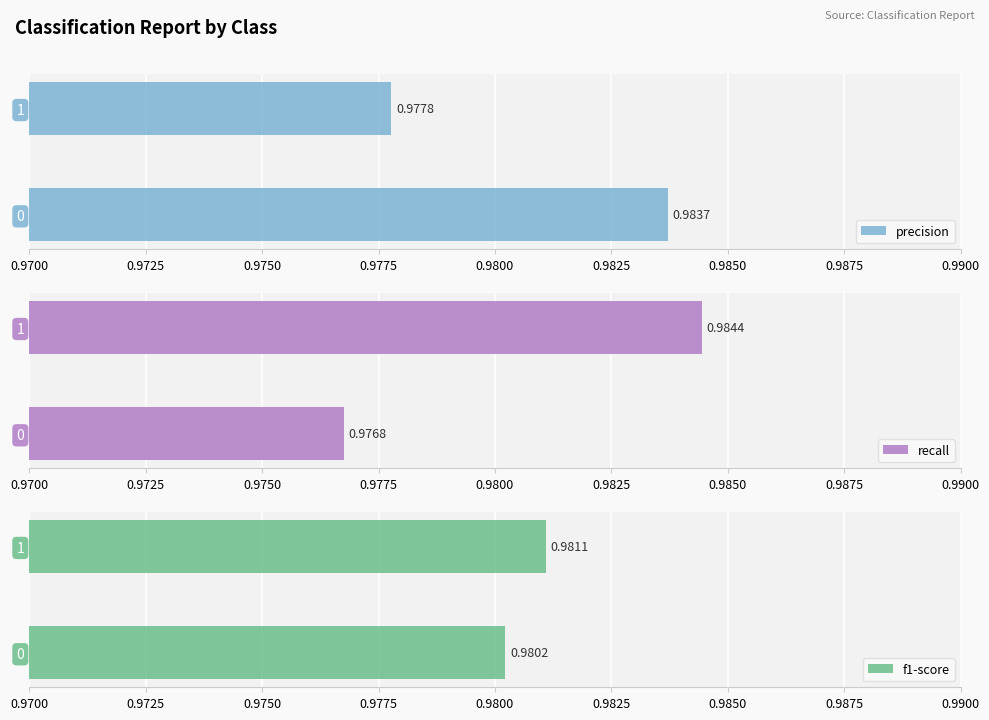

List the series in order of their peak value, highest first.

recall, precision, f1-score